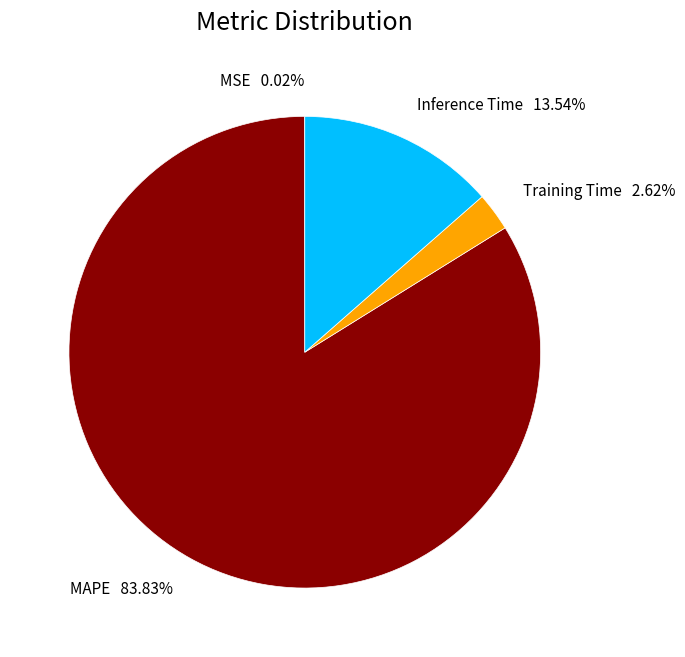

Does Training Time 2.62% account for over 50% of the chart?

No